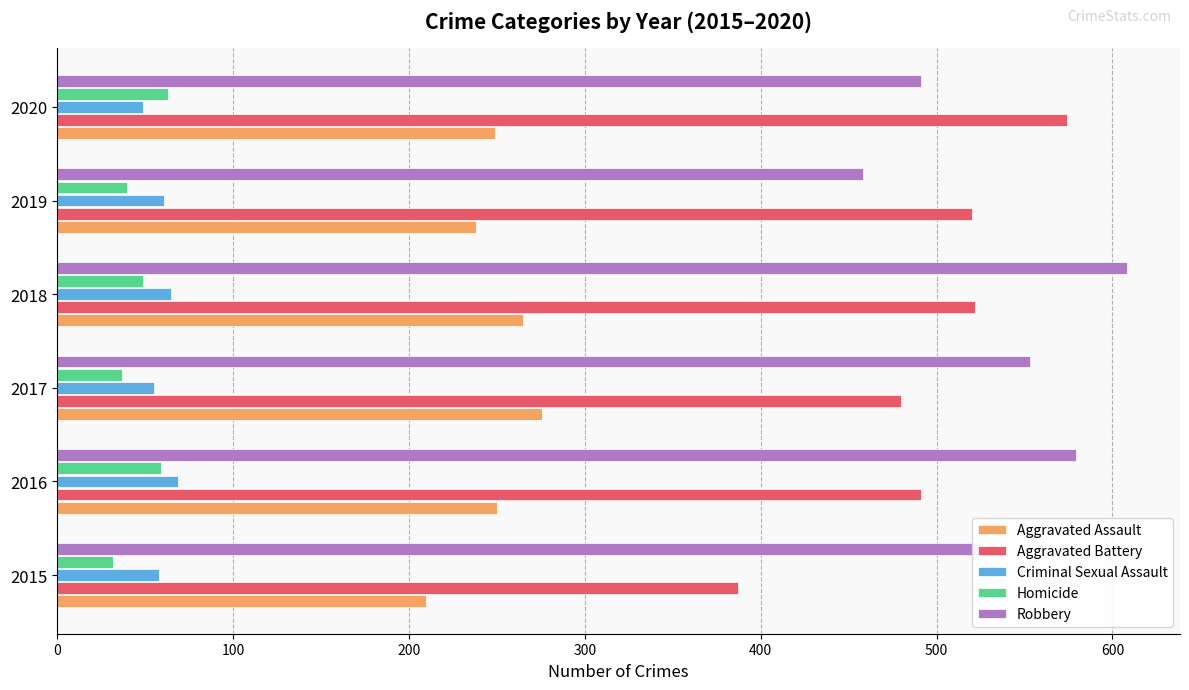

The value of Aggravated Battery at 2018 is 354. True or false?

False